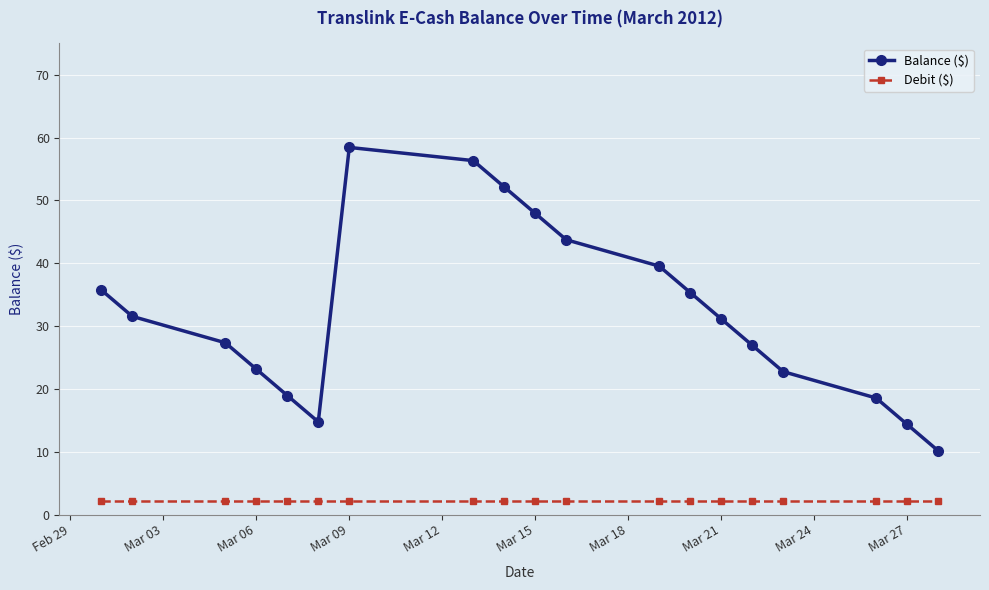

How many lines are shown in the chart?

2